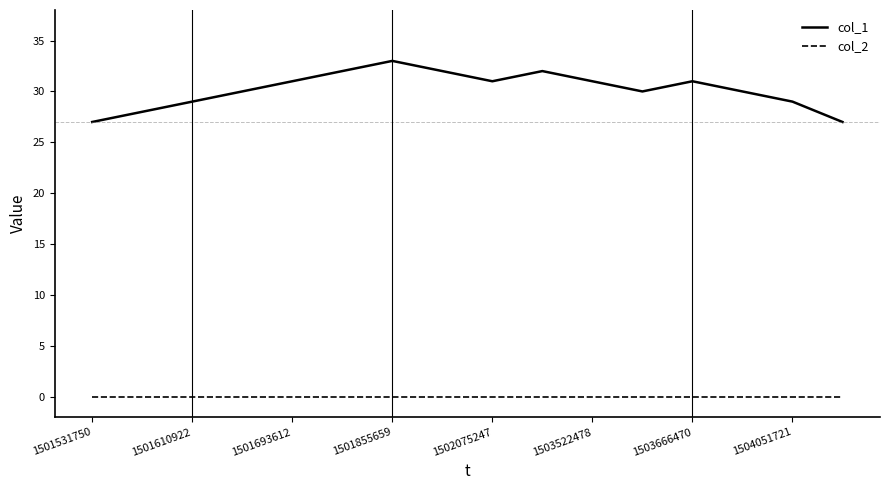

Which series has the largest range (max minus min)?

col_1